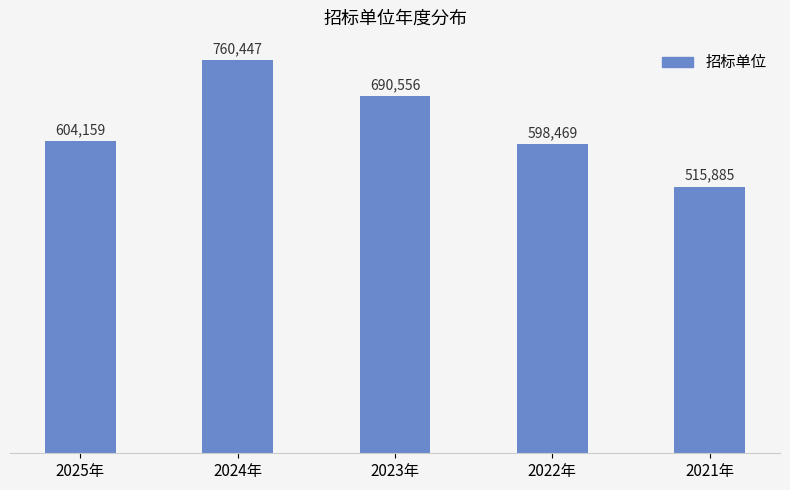

How many bars are there in total?

5